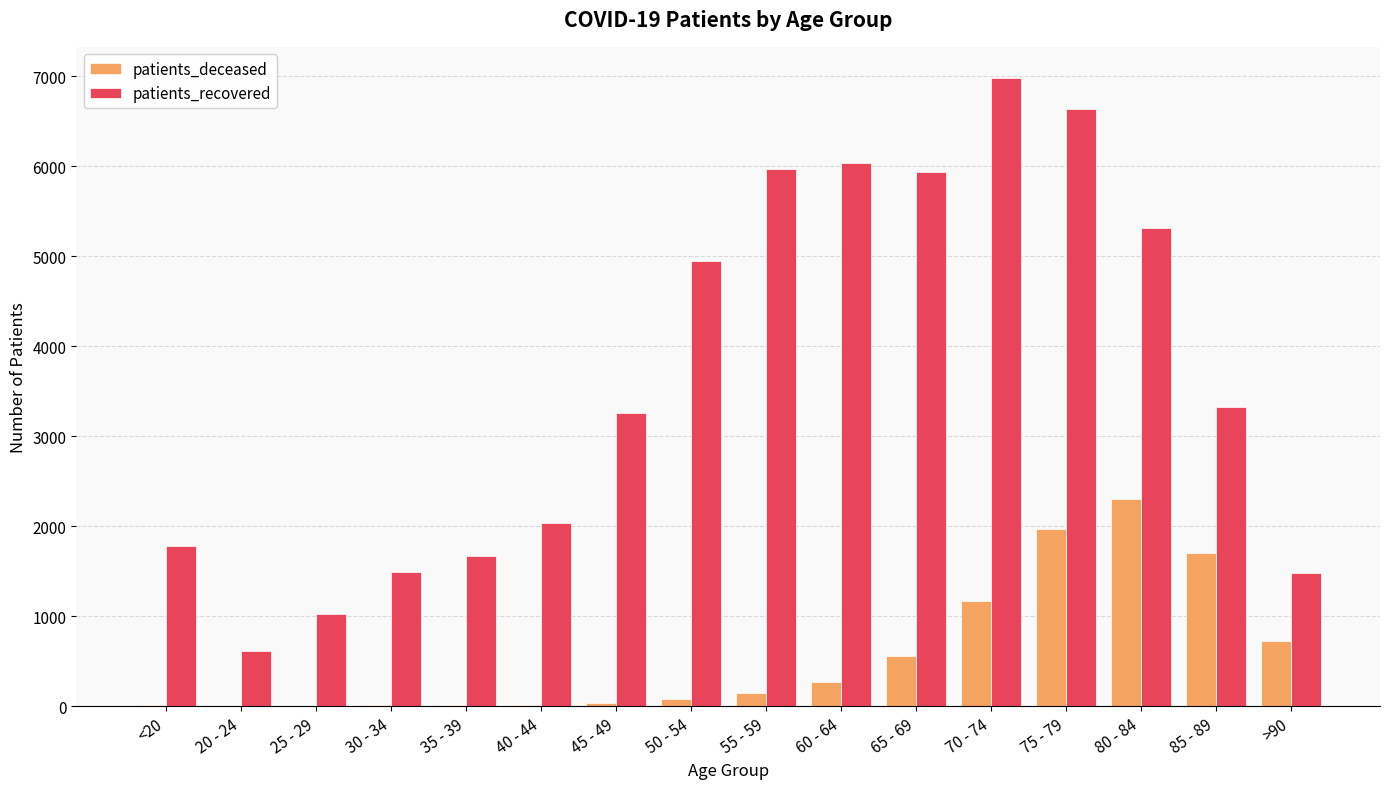

What is the total value across all series at <20?

1790